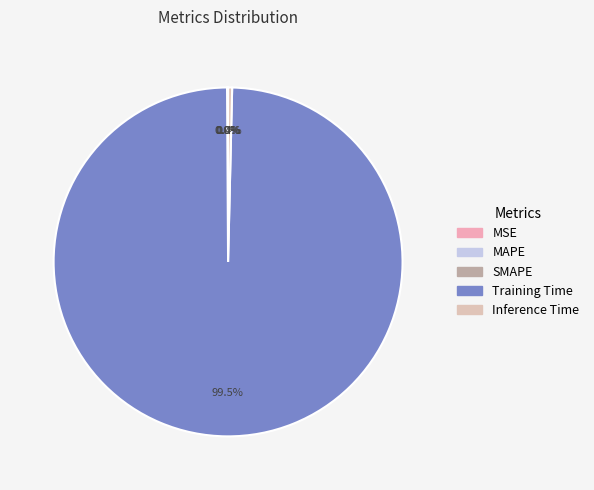

To the nearest percent, what portion does Training Time represent?

100%